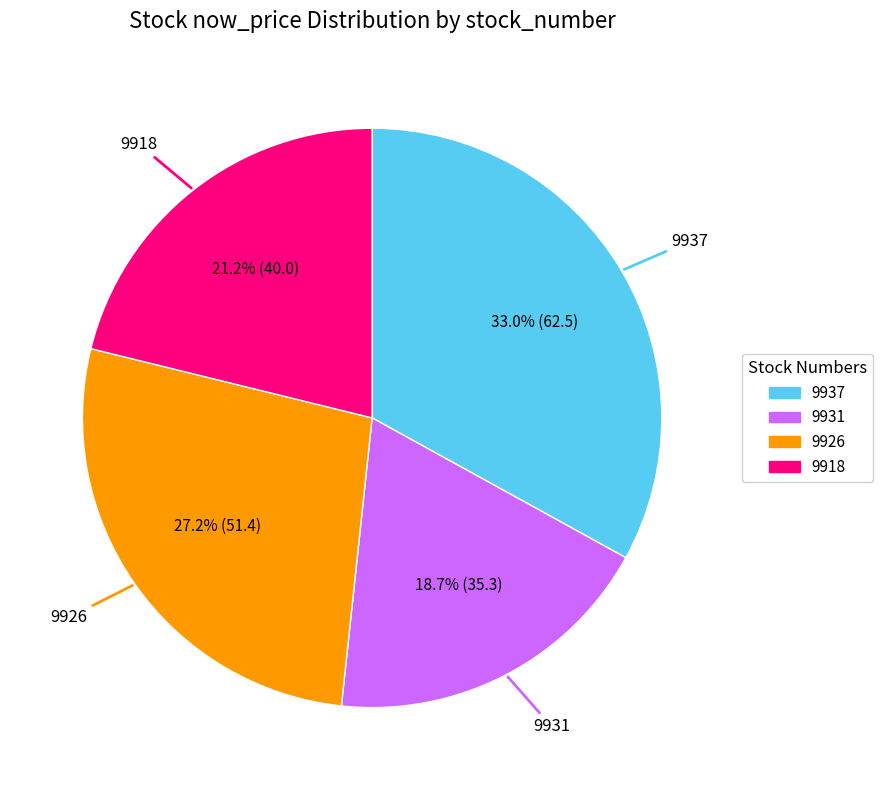

Does any single category account for the majority?

No